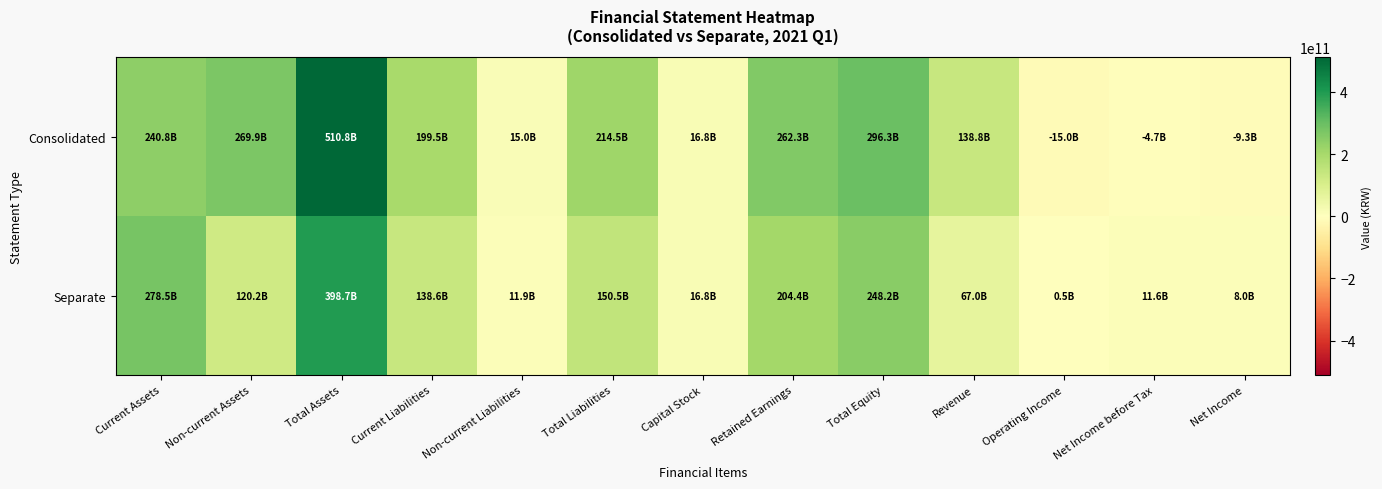

At how many categories does at least one series exceed 400665552364?

1